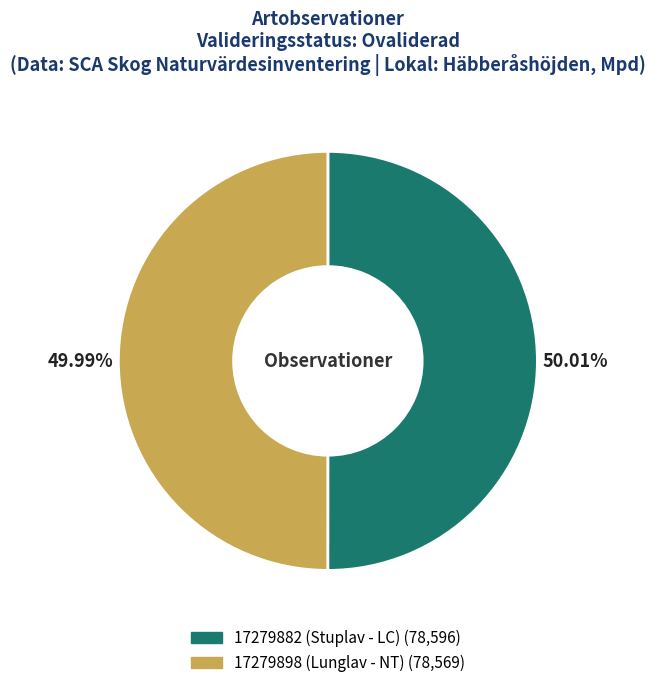

Do 17279898 (Lunglav - NT) and 17279882 (Stuplav - LC) together represent more than half of the pie?

Yes